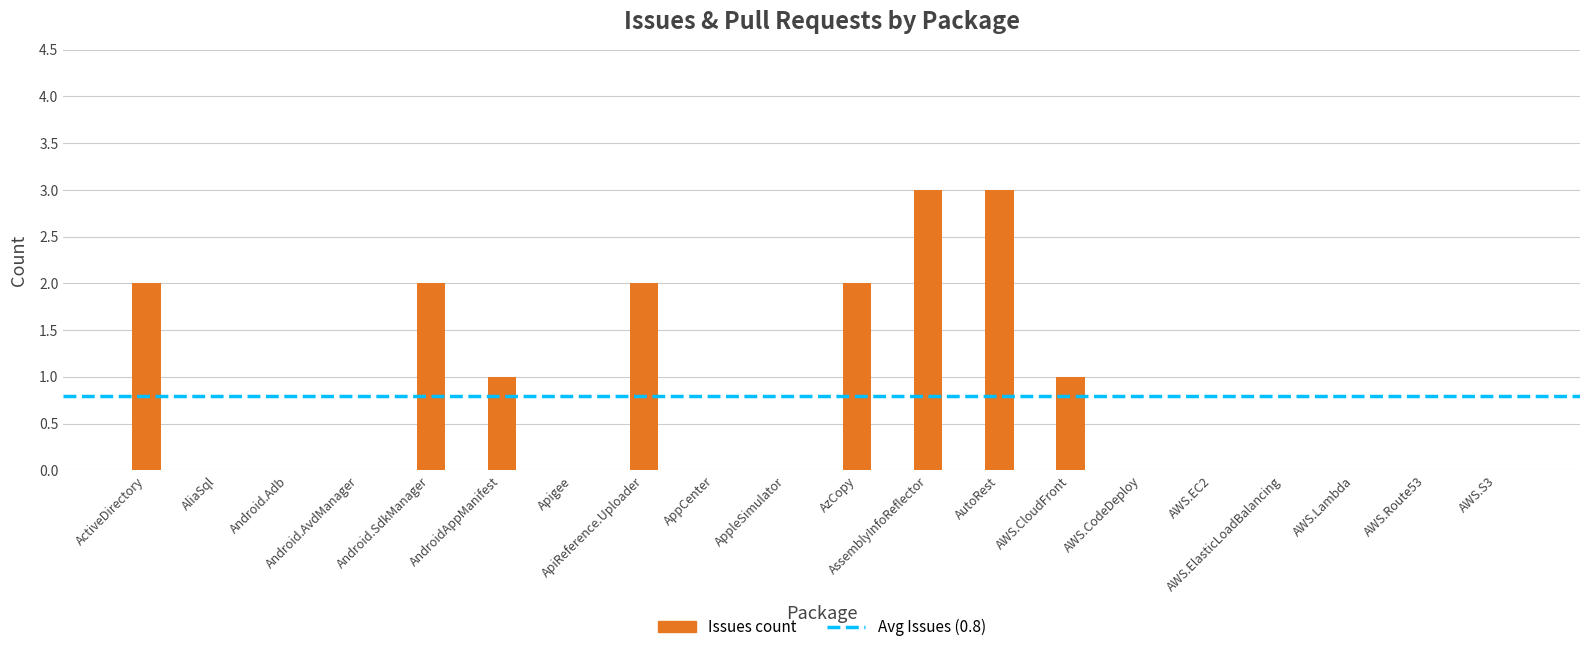

What is the maximum value shown in the chart?

3